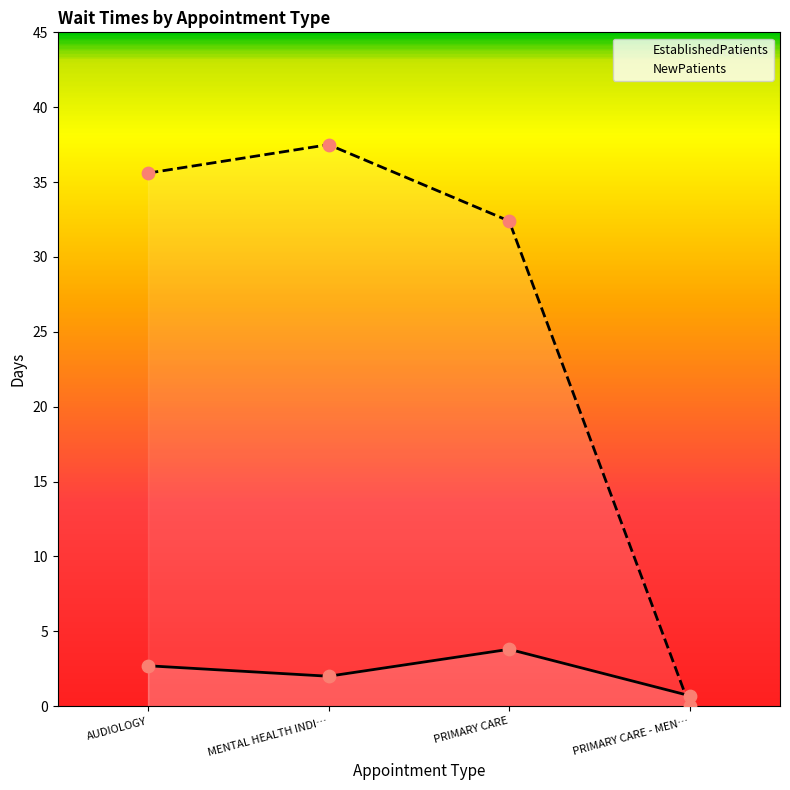

At how many categories does at least one series exceed 22?

3